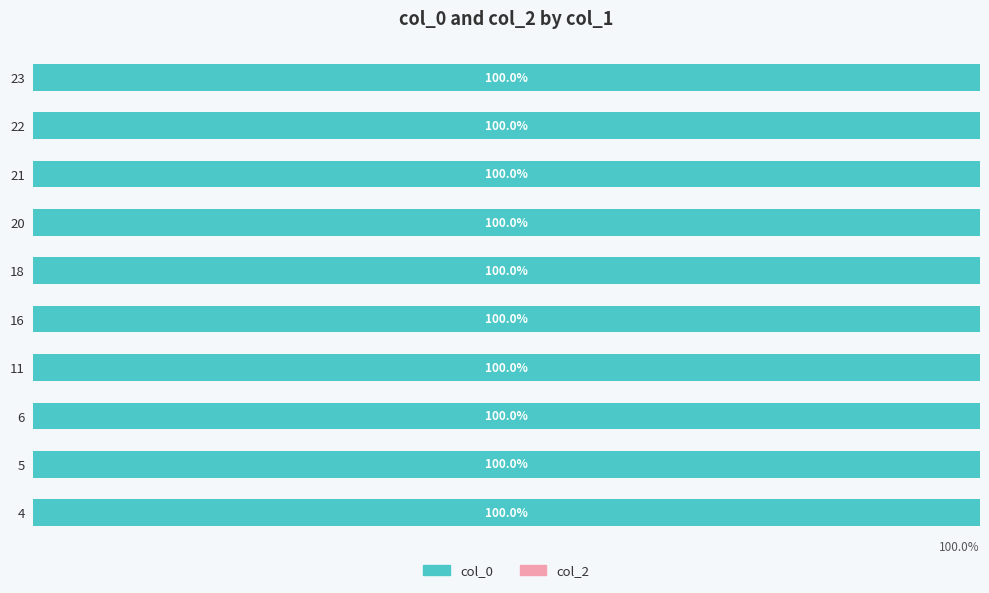

At how many categories does at least one series exceed 1262893764?

10